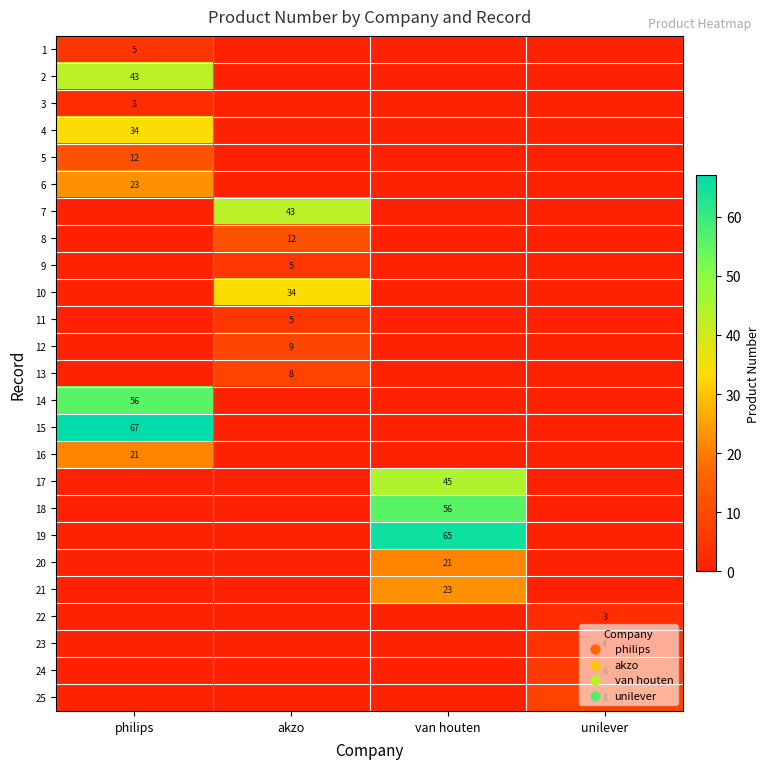

True or false: 1 has a value of 3 at philips.

False